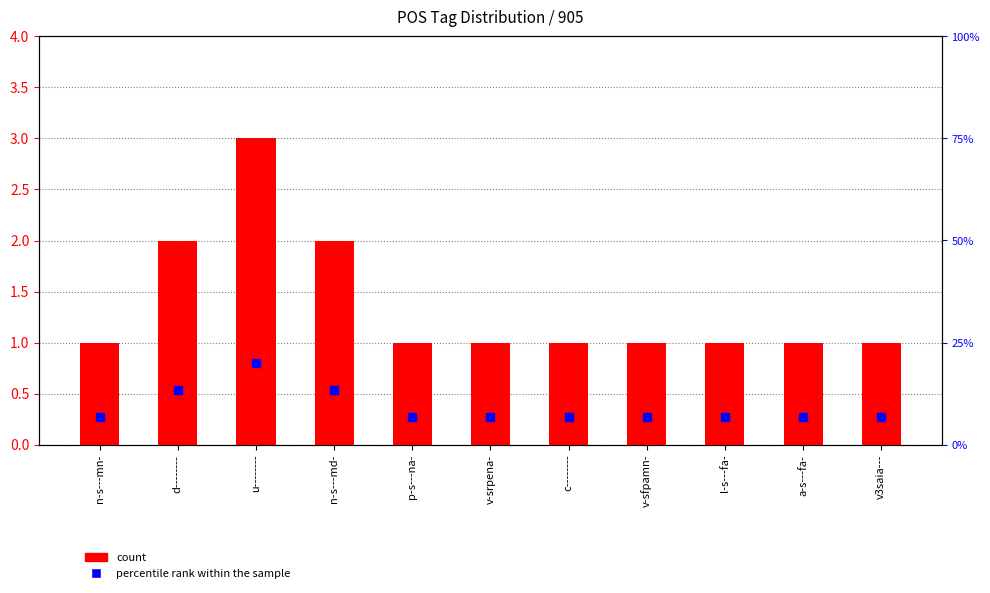

Is the value of count at v3saia--- greater than the value of percentile rank within the sample at p-s---na-?

No